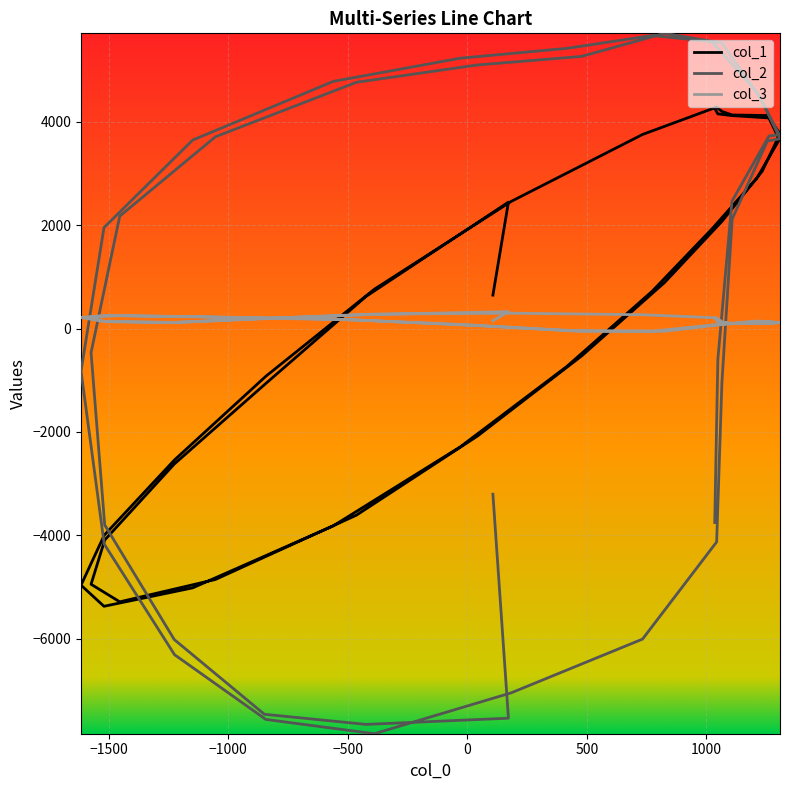

How many values in the col_2 series exceed 2172?

19